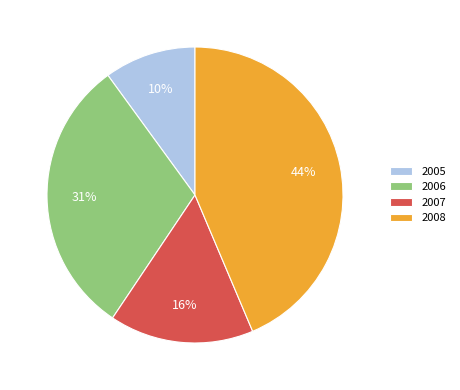

The 2007 slice represents 16% of the pie. True or false?

True